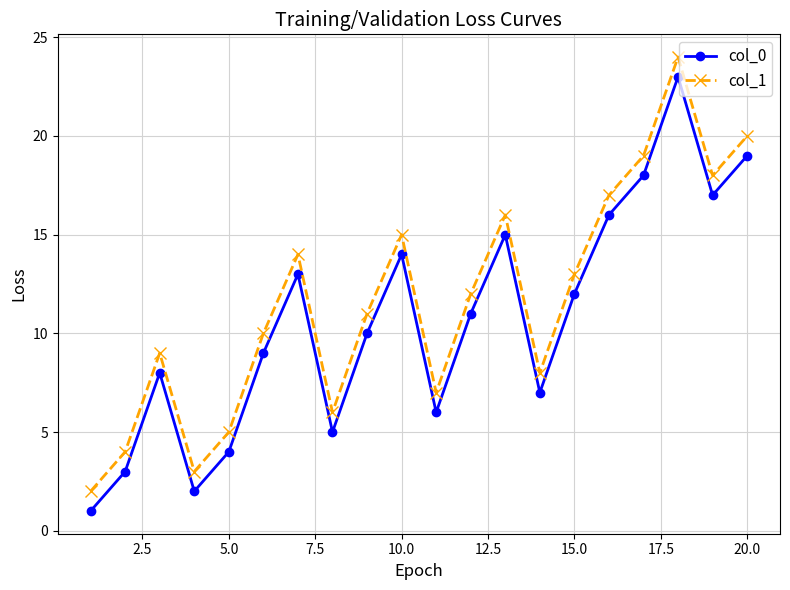

What is the difference between the second highest and minimum values in the col_0 series?

18